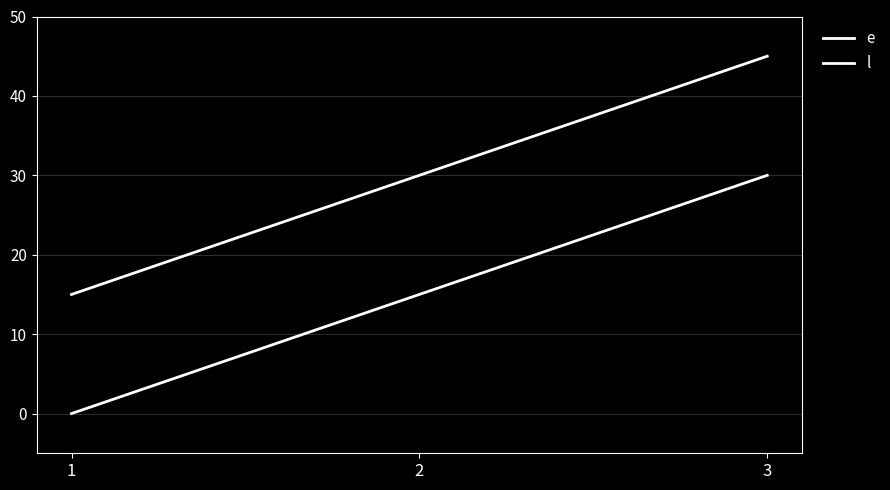

Does the chart display data point markers on the line(s)?

No